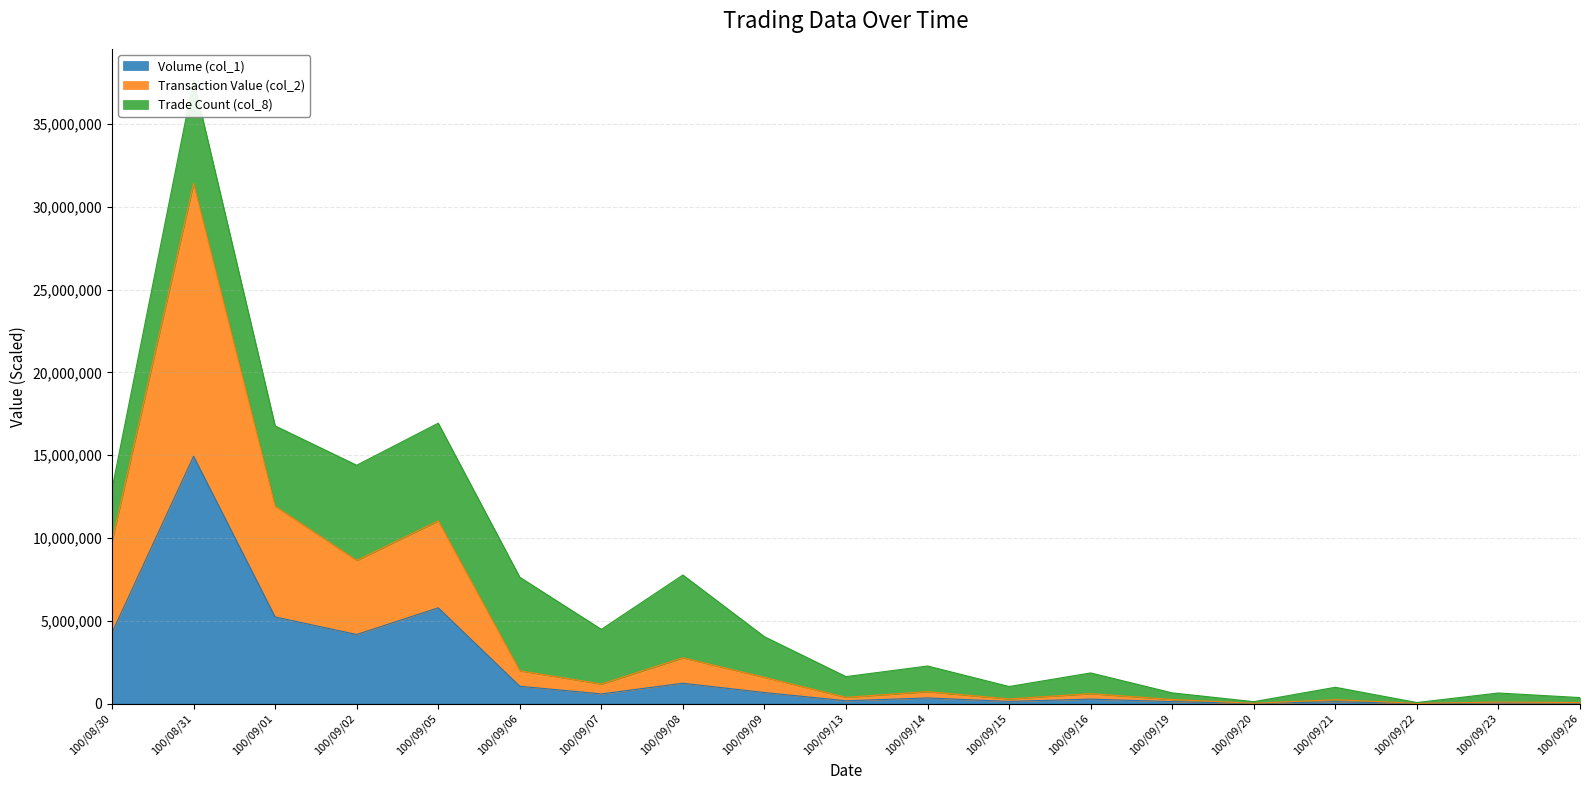

How many values in the Transaction Value (col_2) series are below 717660?

9